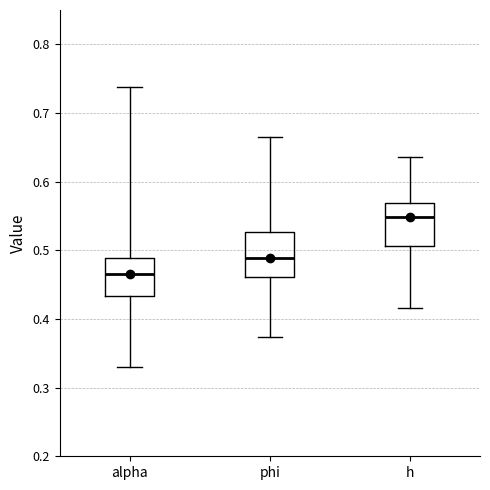

Reading left to right, transcribe this box plot: for each box, give where its median line is, the range the box spans, and where its two whiskers end, as read against the y-axis. The values are not printed on the chart, so give them approximately, as read against the axis.

alpha: median 0.47, box 0.43 to 0.49, whiskers 0.33 to 0.74
phi: median 0.49, box 0.46 to 0.53, whiskers 0.37 to 0.67
h: median 0.55, box 0.51 to 0.57, whiskers 0.42 to 0.64